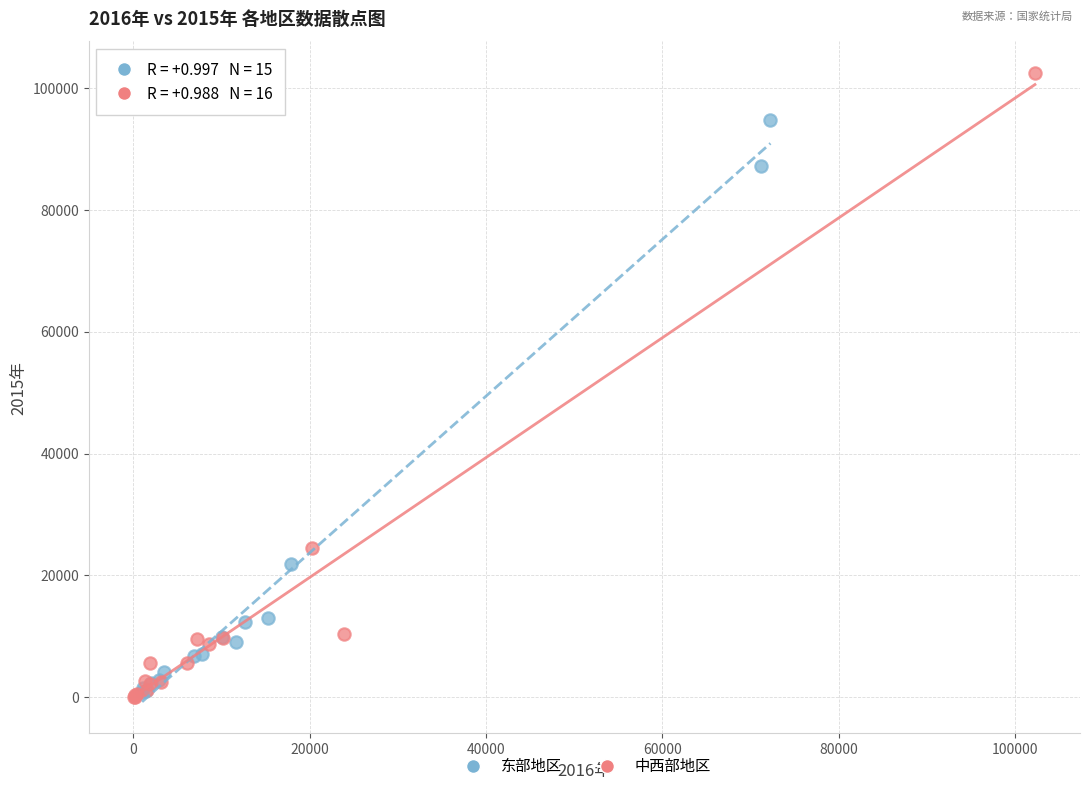

Which series contains the highest Y value?

中西部地区